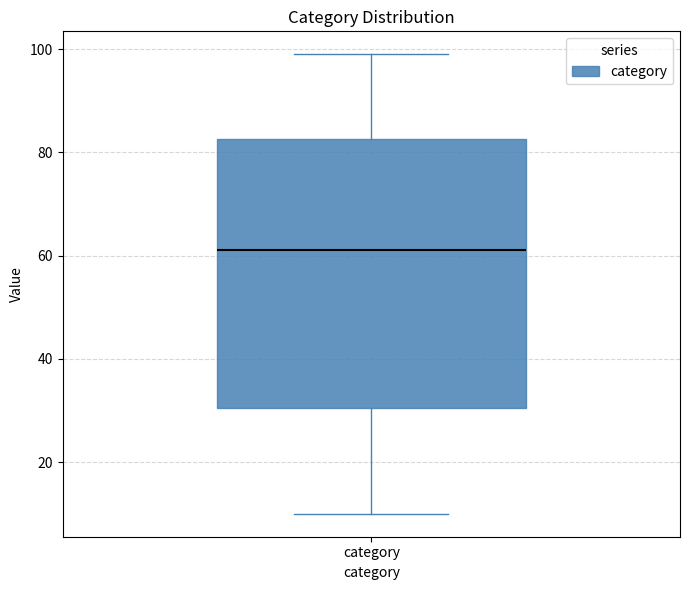

Where does the median line of the box for category sit on the y-axis? The values are not printed on the chart, so give them approximately, as read against the axis.

62